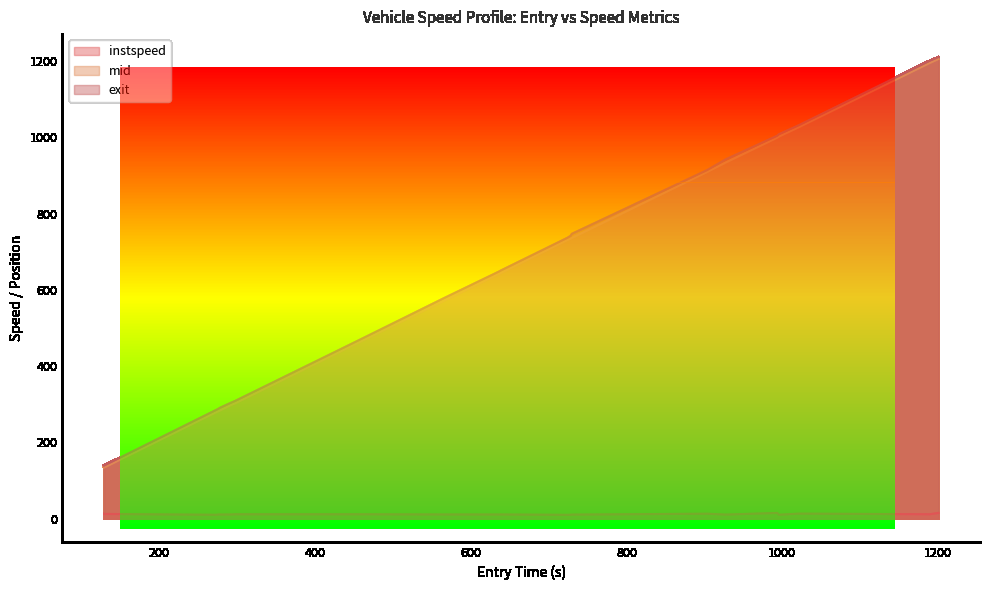

What is the label of the 3rd point from the right?

1022.0809757433159